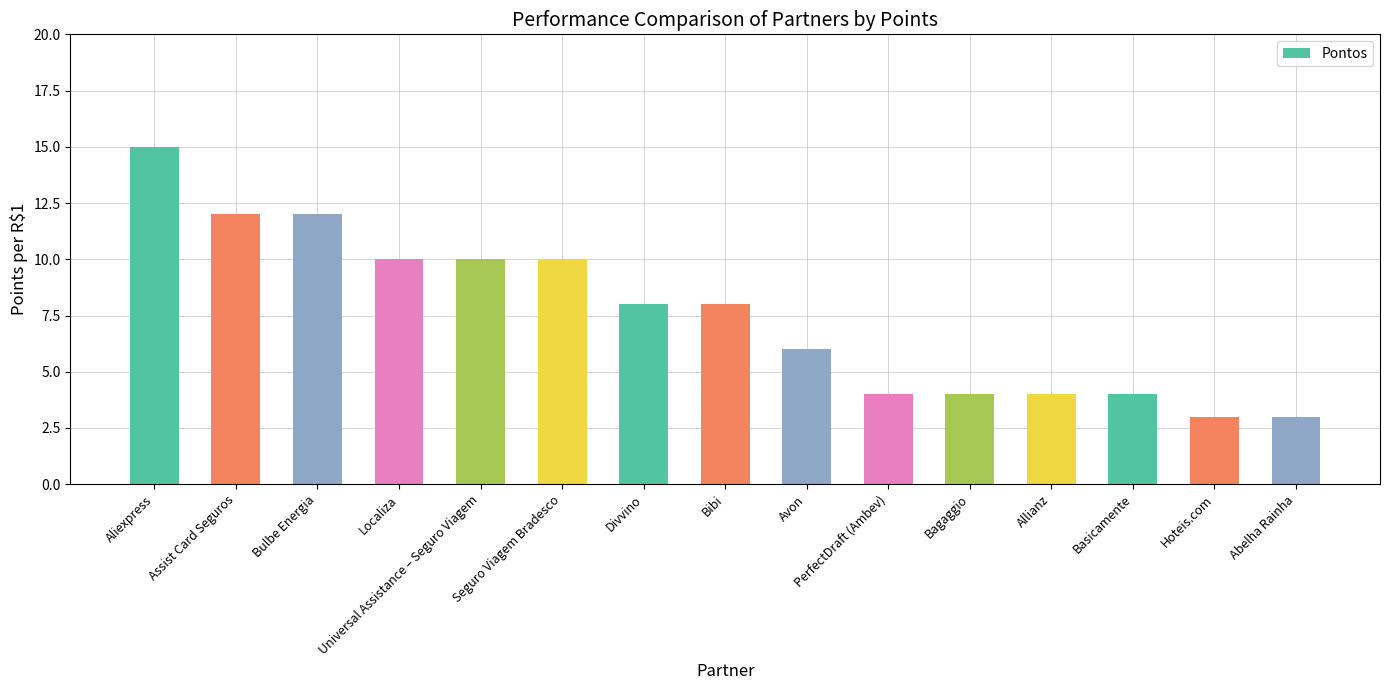

Is it true that the value at Basicamente is 4?

True